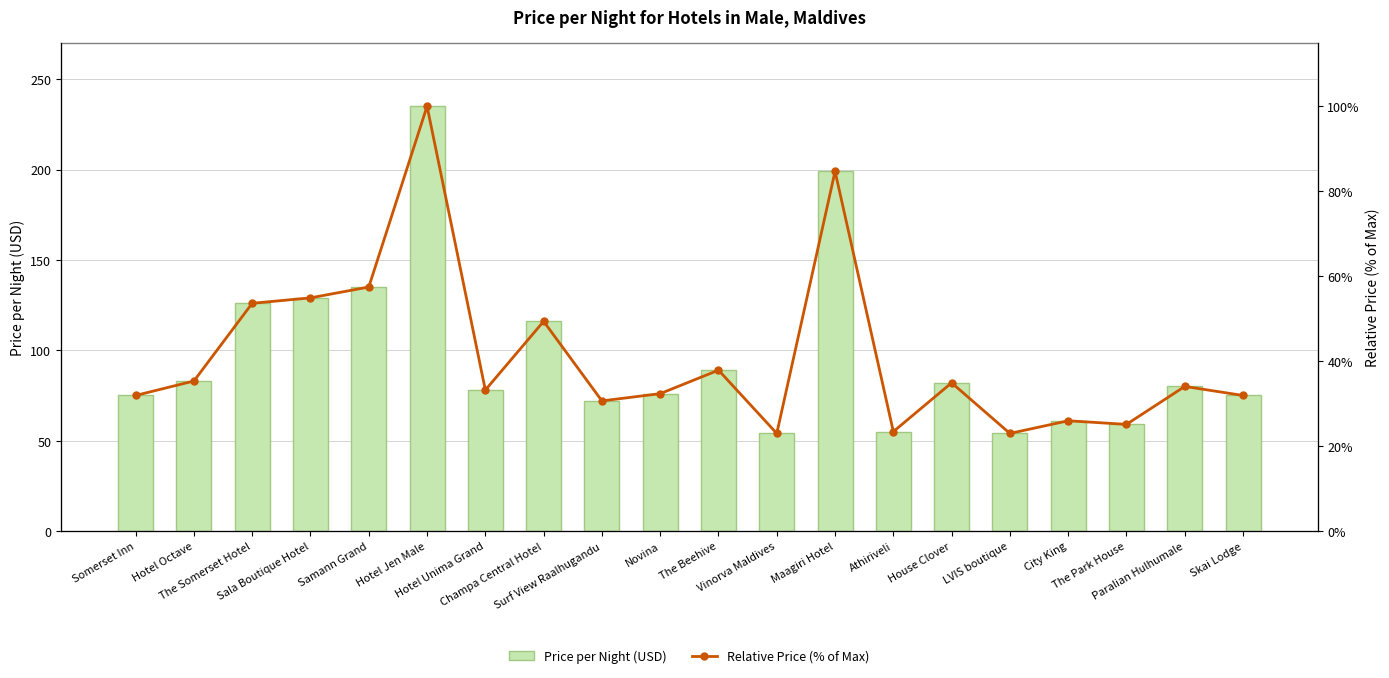

What is the total value across all series at The Park House?

59.3